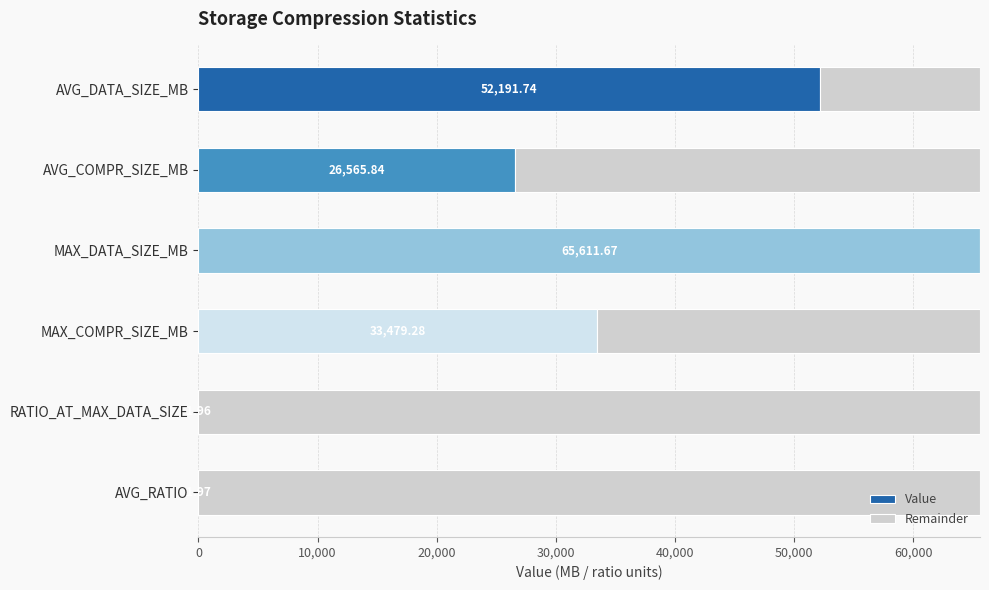

What is the sum of all Value values?

177852.5